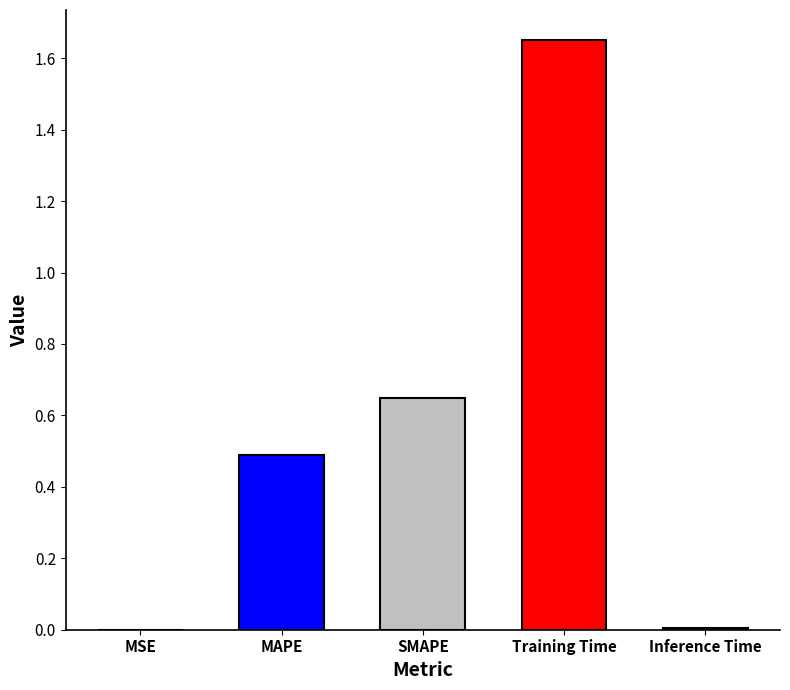

What is the sum of the values at MAPE and Inference Time?

0.5